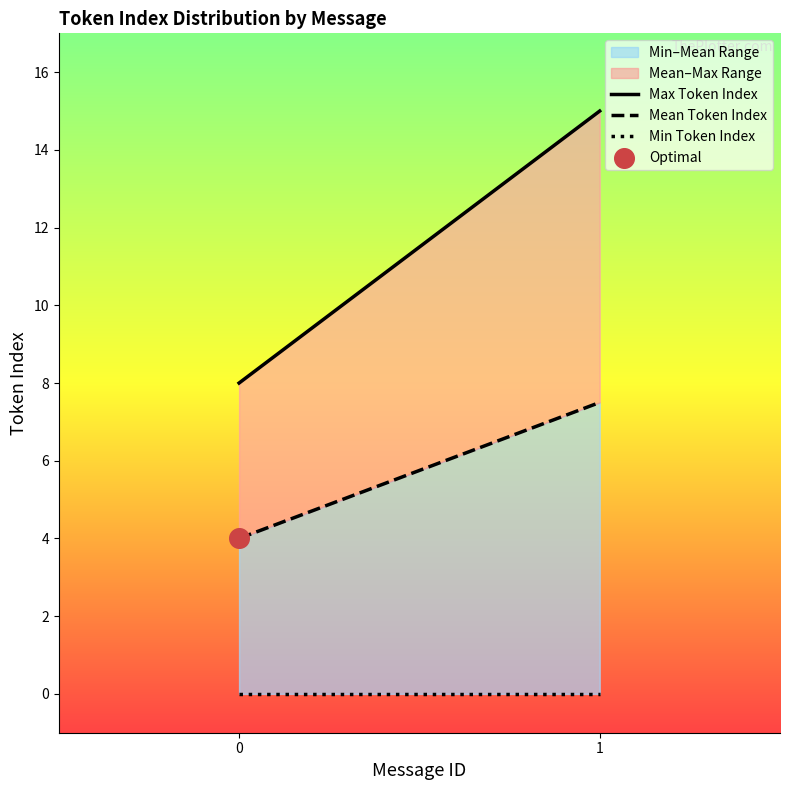

What is the total value across all series at 0?

12.0